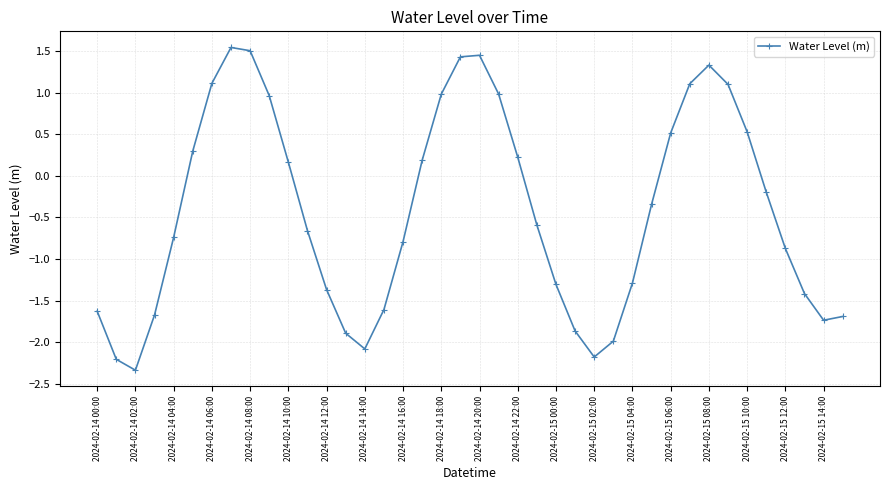

What is the value of the 18th point from the left?

0.2